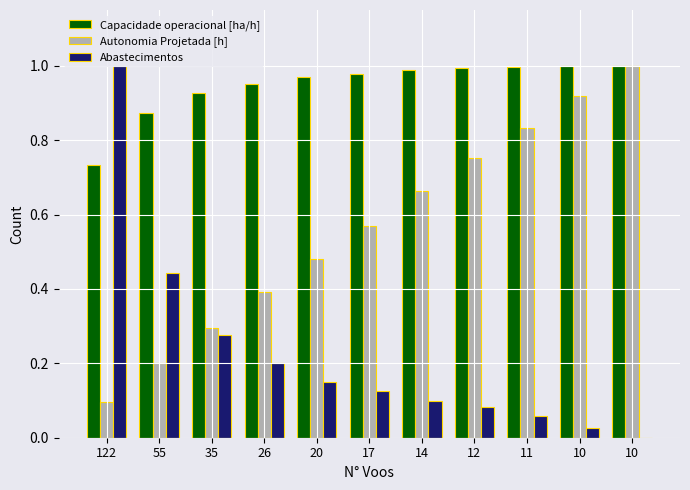

Which series has the widest spread of values?

Abastecimentos